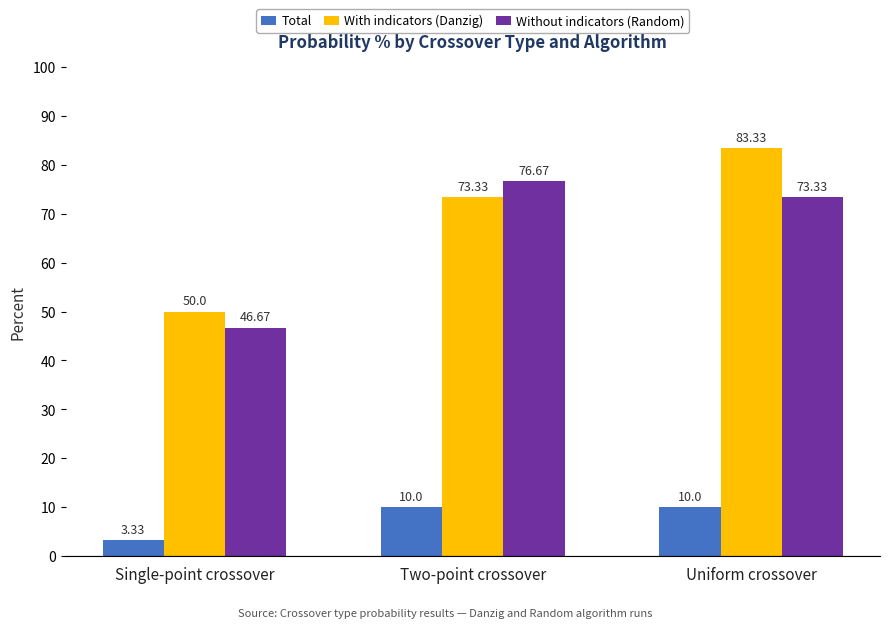

Rank the series by their maximum value, from highest to lowest.

With indicators (Danzig), Without indicators (Random), Total